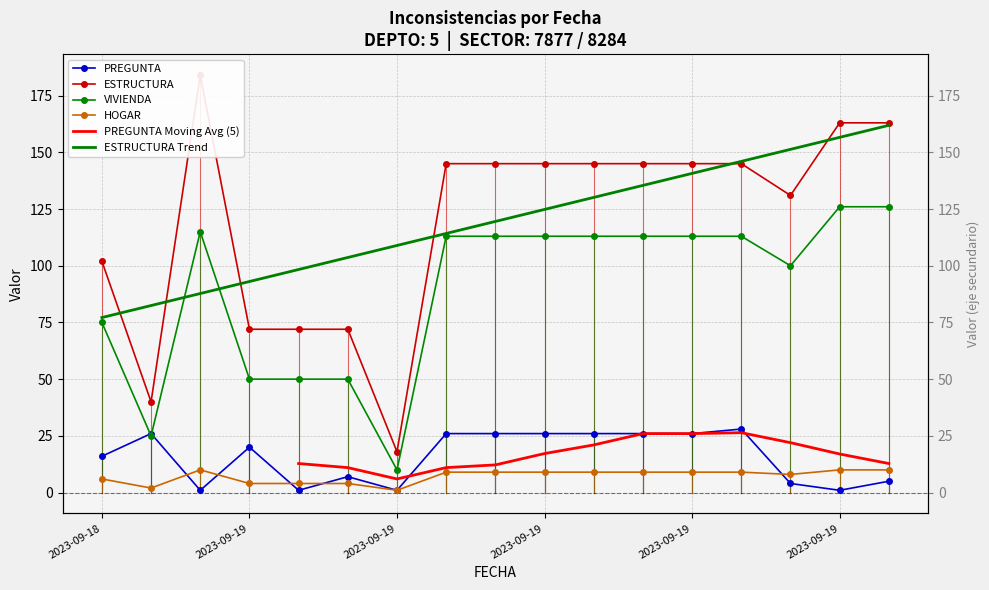

What is the difference between the second highest and second lowest values in the PREGUNTA series?

25